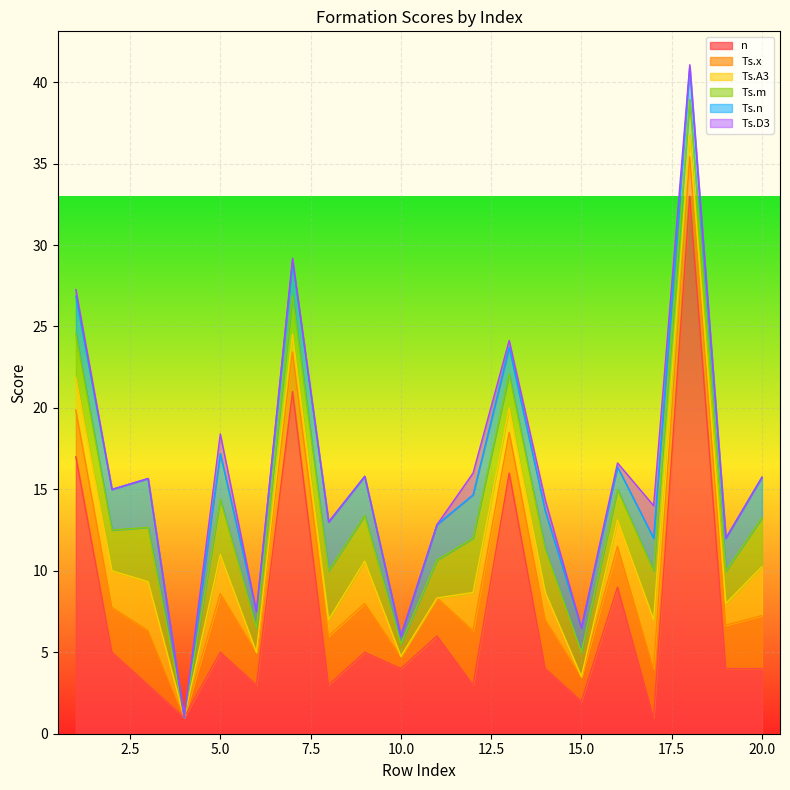

The Ts.A3 series shows 0.0 at 6. True or false?

True